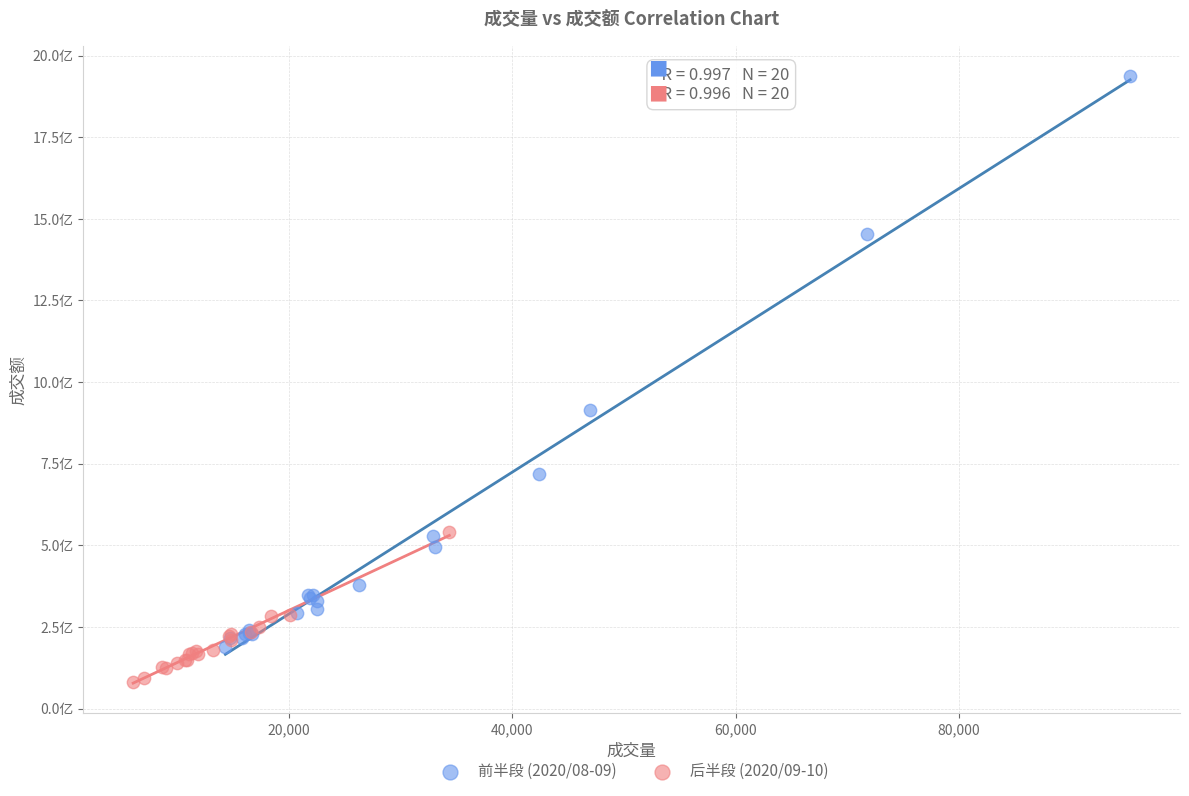

Which series has the largest Y range (max minus min)?

前半段 (2020/08-09)